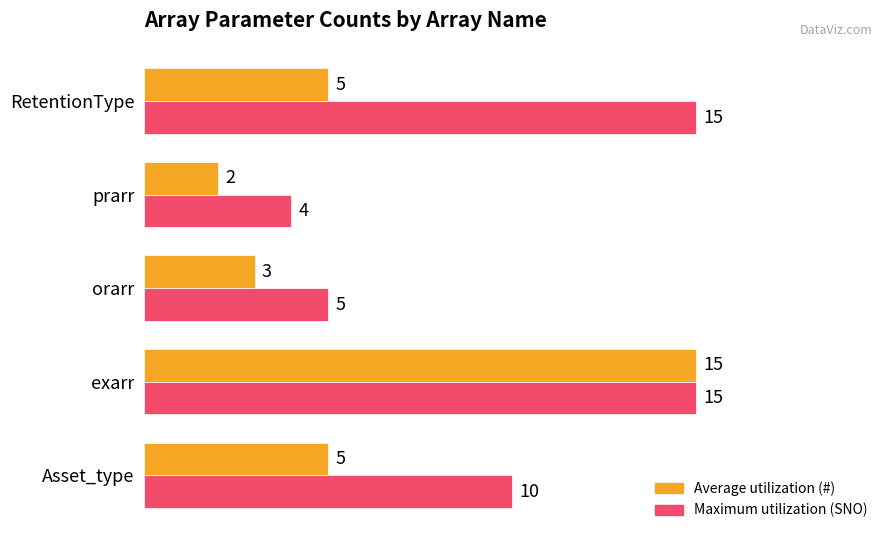

How many categories are shown in the chart?

5